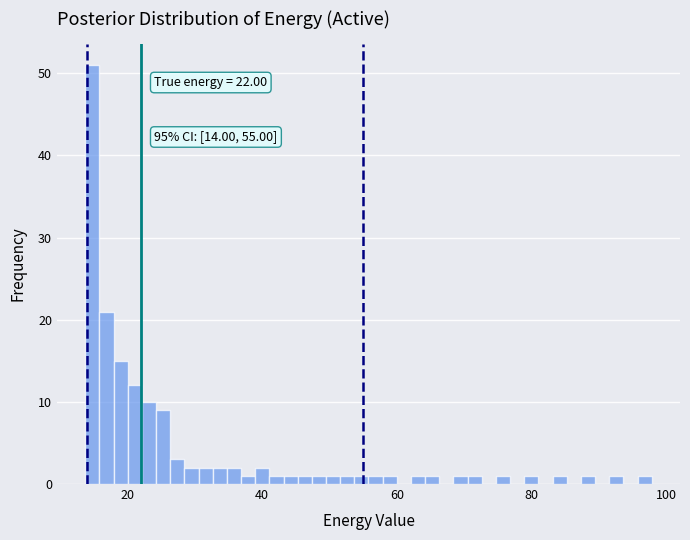

Read against the x-axis, roughly where is the centre of the tallest bar?

14